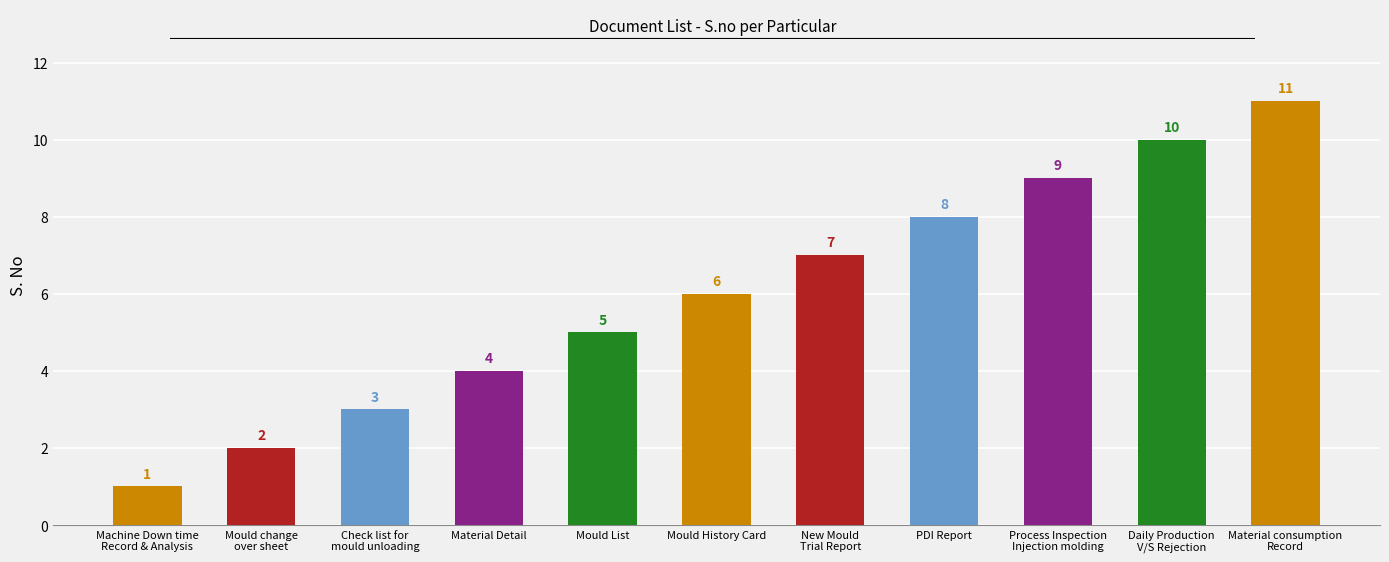

List the labels in order of value, largest first.

Material consumption
Record, Daily Production
V/S Rejection, Process Inspection
Injection molding, PDI Report, New Mould
Trial Report, Mould History Card, Mould List, Material Detail, Check list for
mould unloading, Mould change
over sheet, Machine Down time
Record & Analysis